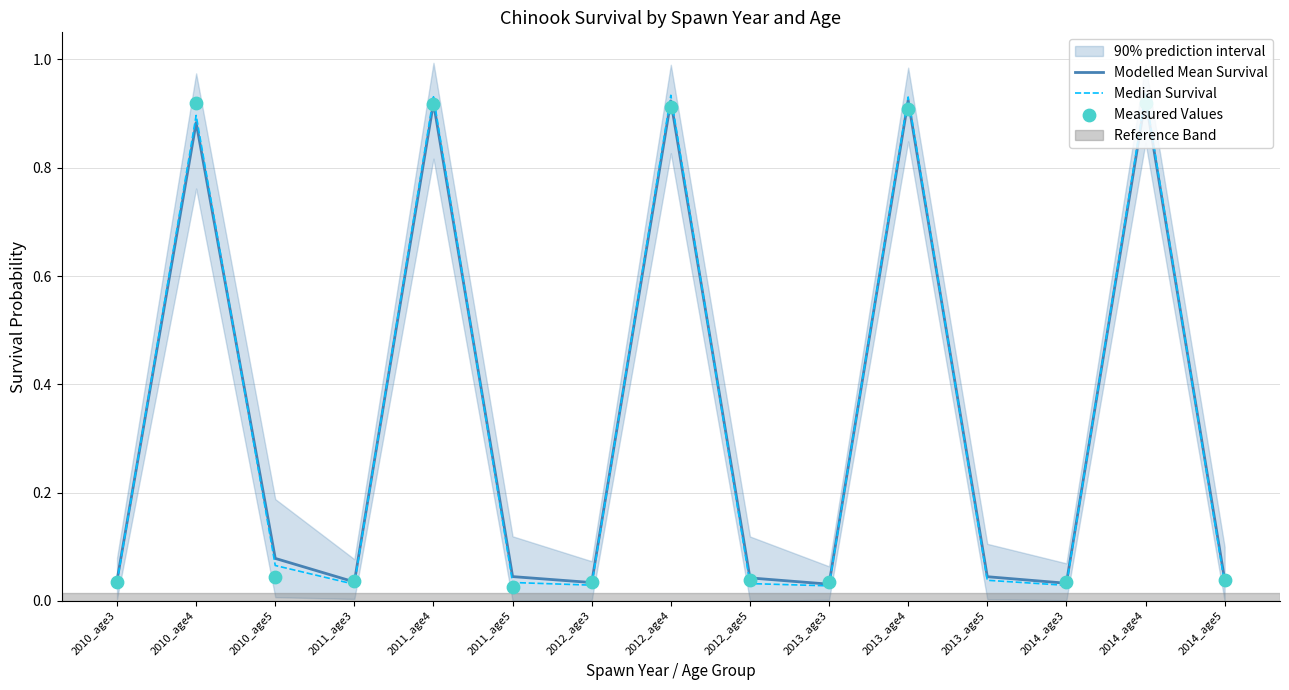

The Modelled Mean Survival series shows 0.1 at 2013_age5. True or false?

False